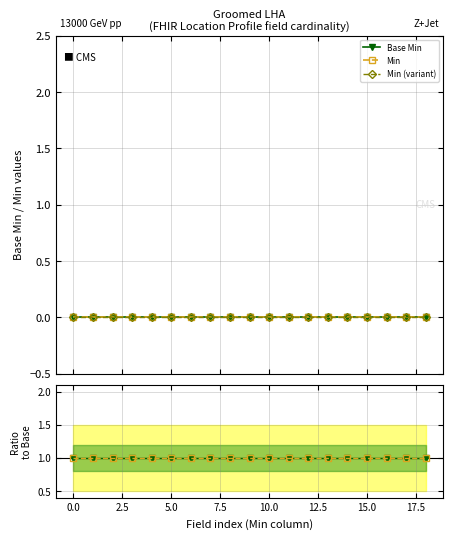

True or false: Min and Min (variant) cross at least once.

False